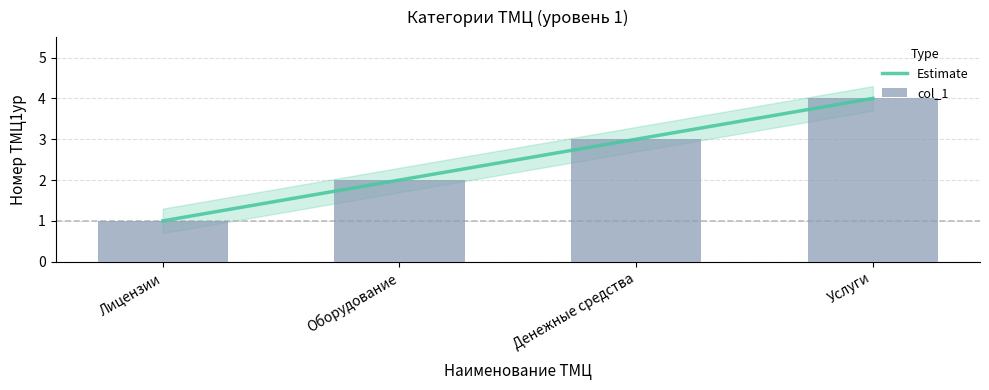

How many values are between 2 and 4?

3